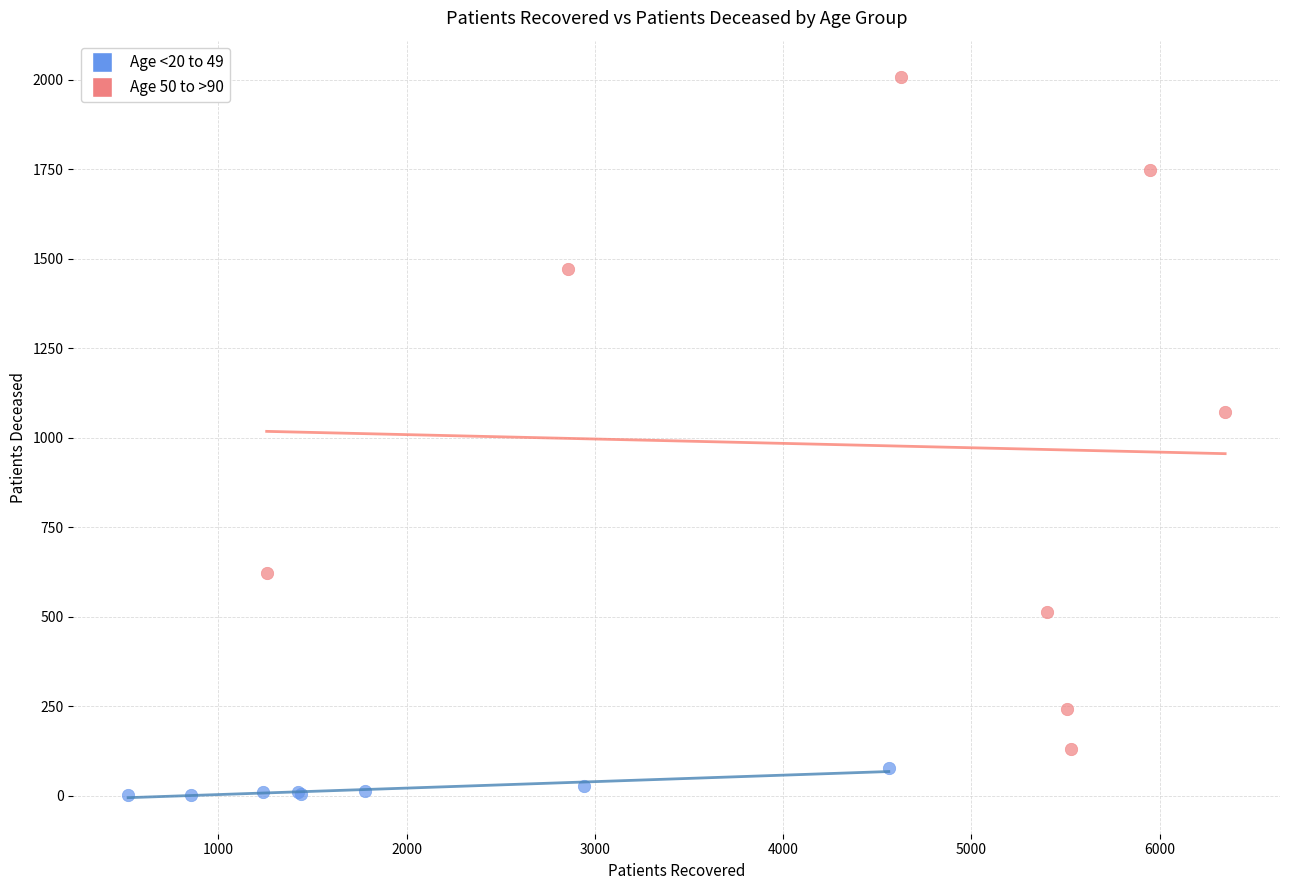

Which series reaches the minimum Y coordinate?

Age <20 to 49